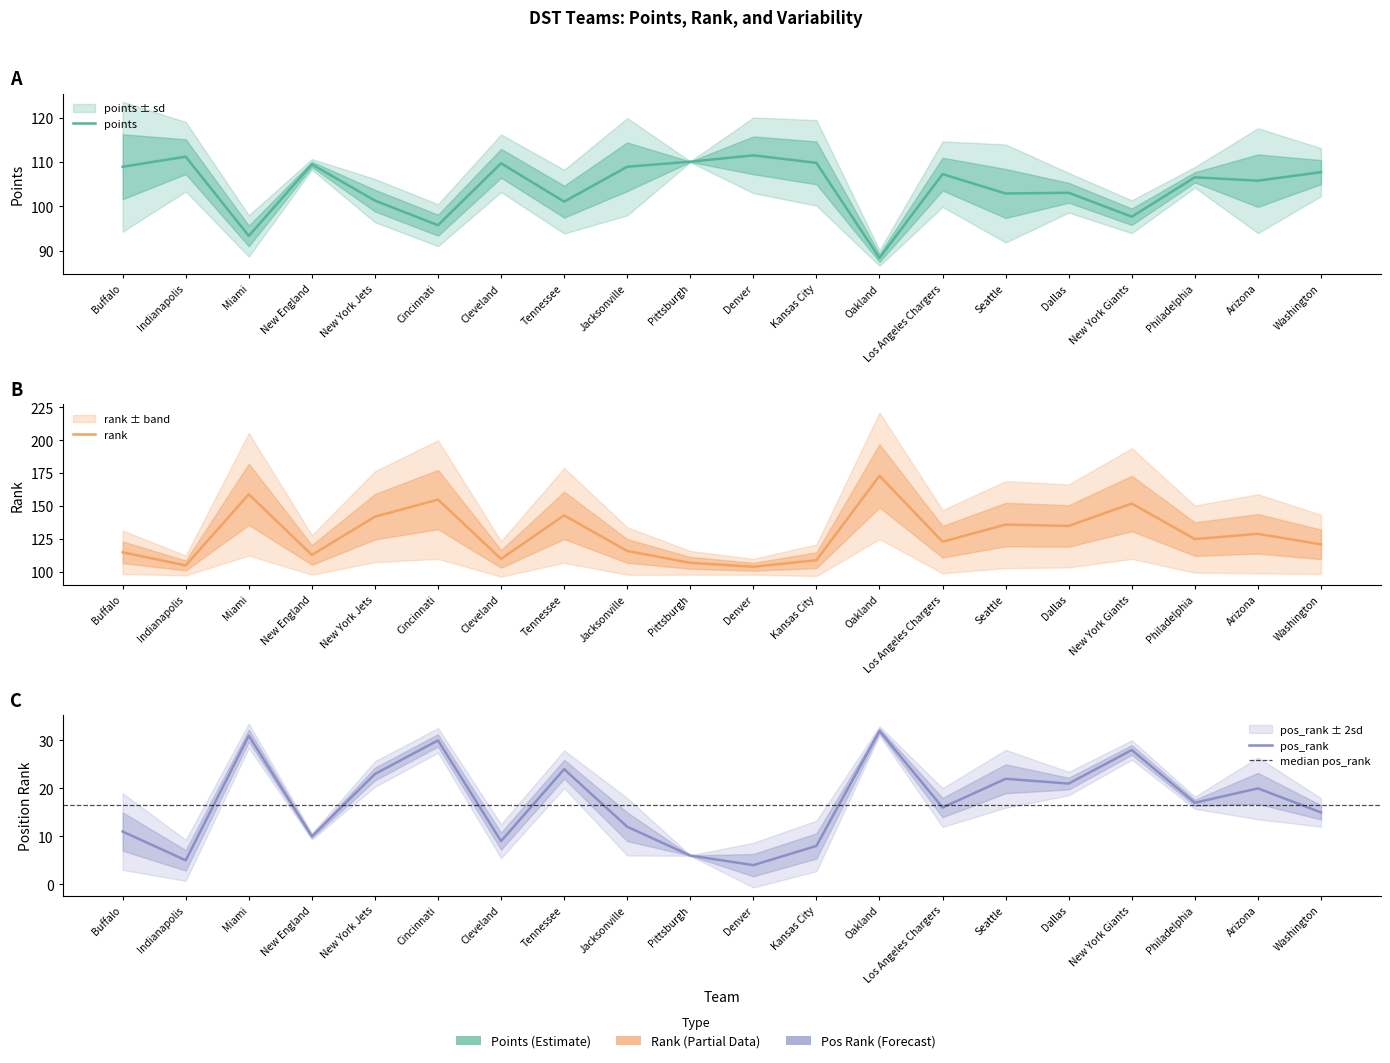

What position from the left is Tennessee?

8